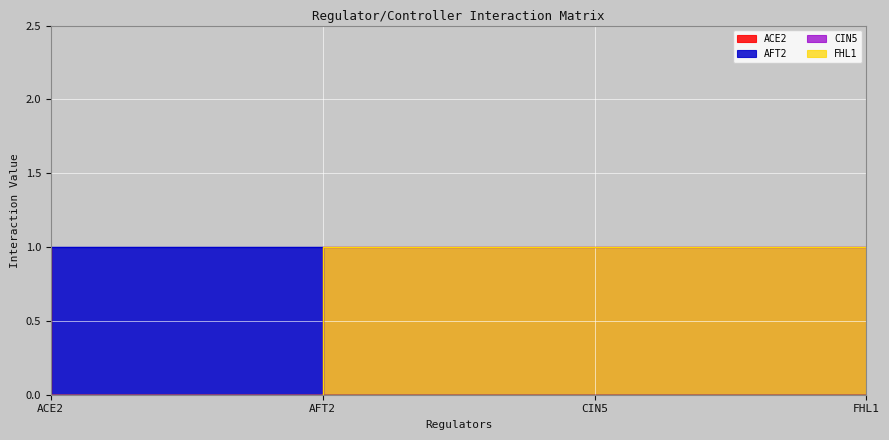

Rank the series at FHL1 from highest to lowest value.

CIN5, FHL1, ACE2, AFT2